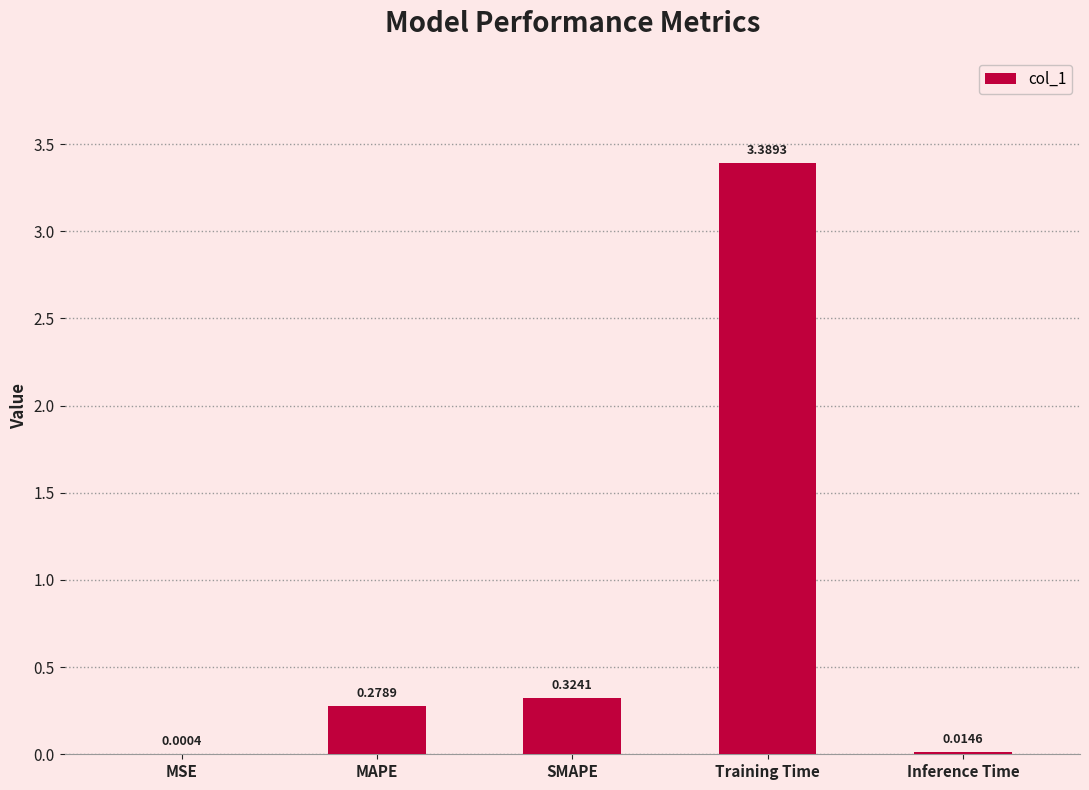

What is the sum of all values?

4.0